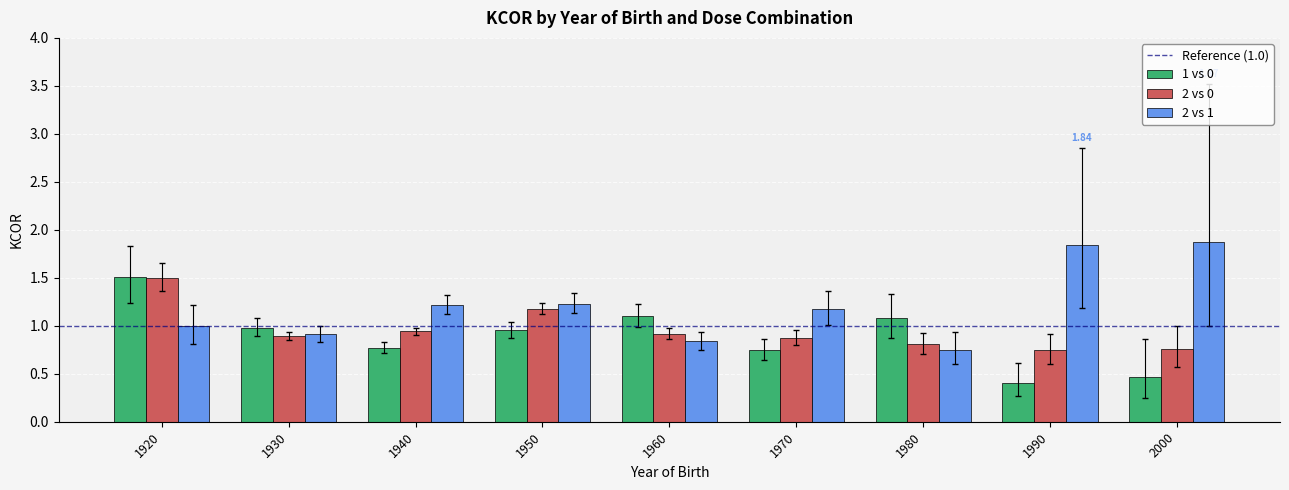

Which category has the lowest value in the 2 vs 1 series?

1980